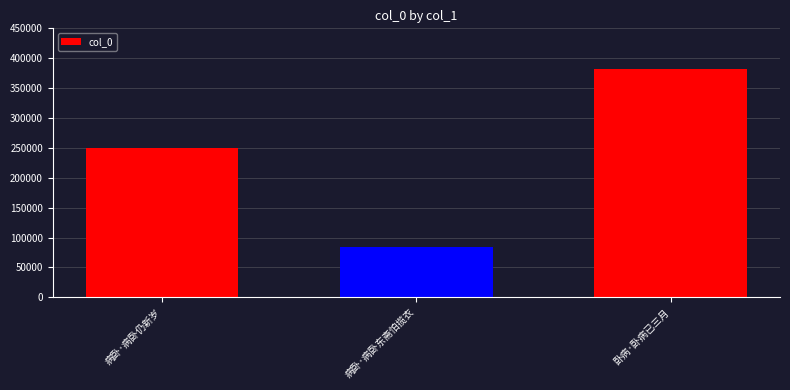

What is the label of the 3rd bar from the right?

病卧·病卧仍新岁